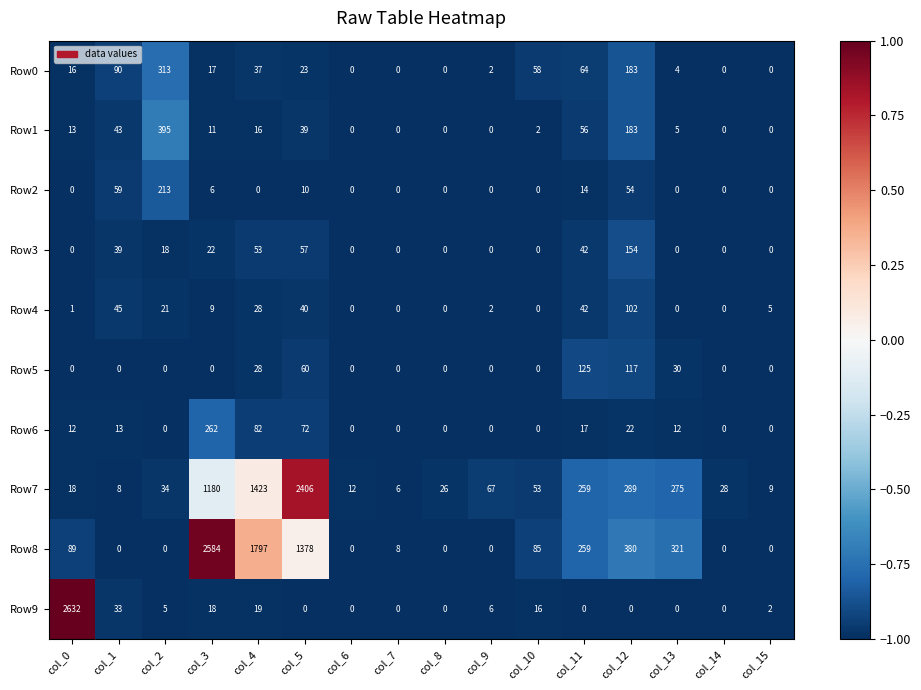

At which category is the sum across all series the highest?

col_3